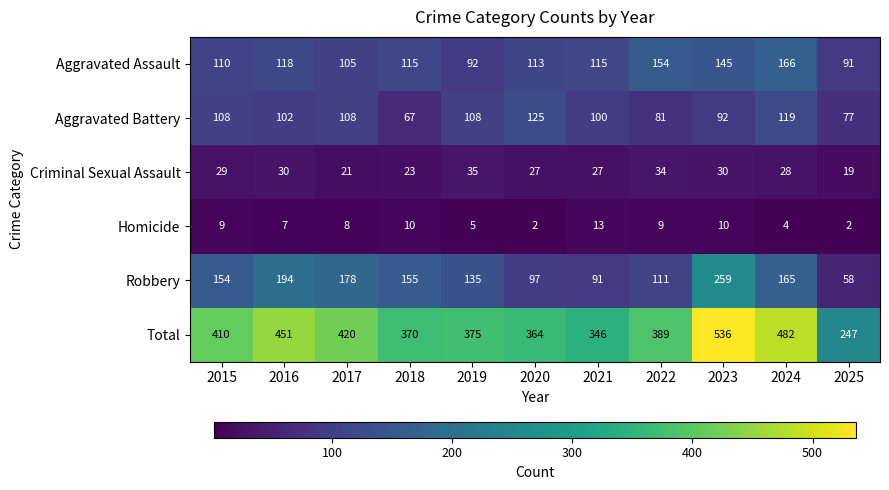

Which series has the largest total across all categories?

Total